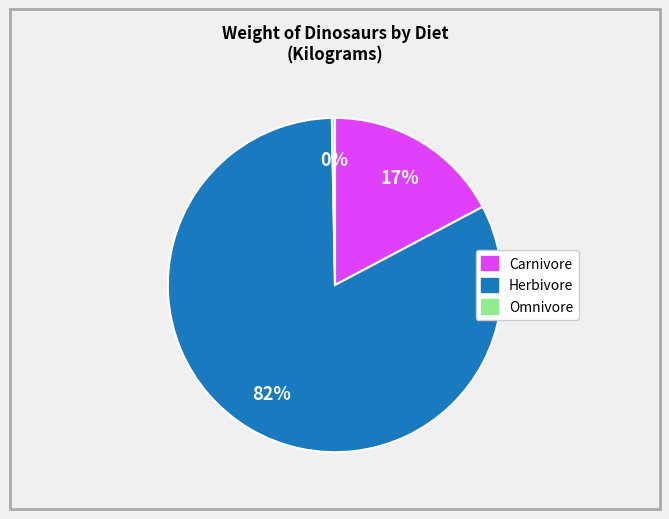

Does any single category account for the majority?

Yes